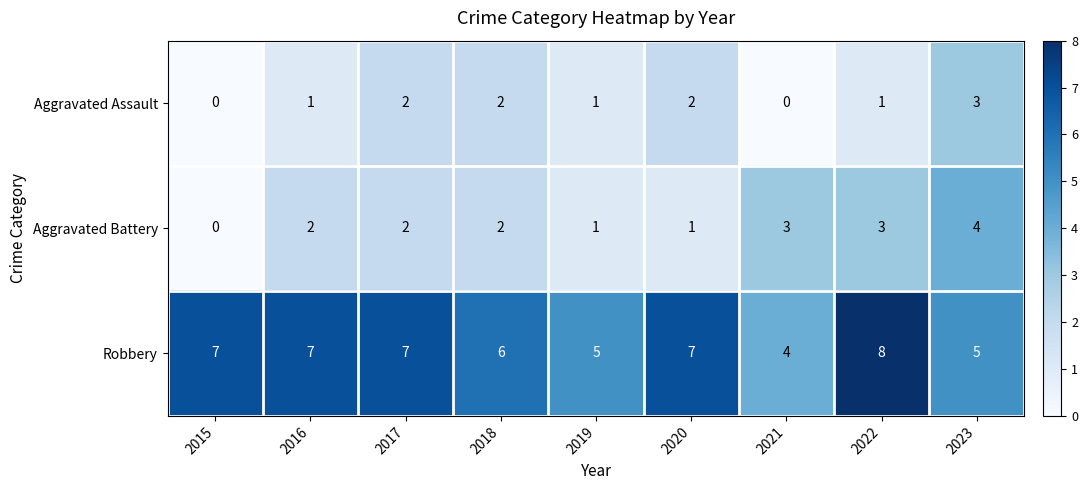

What is the sum of all Robbery values?

56